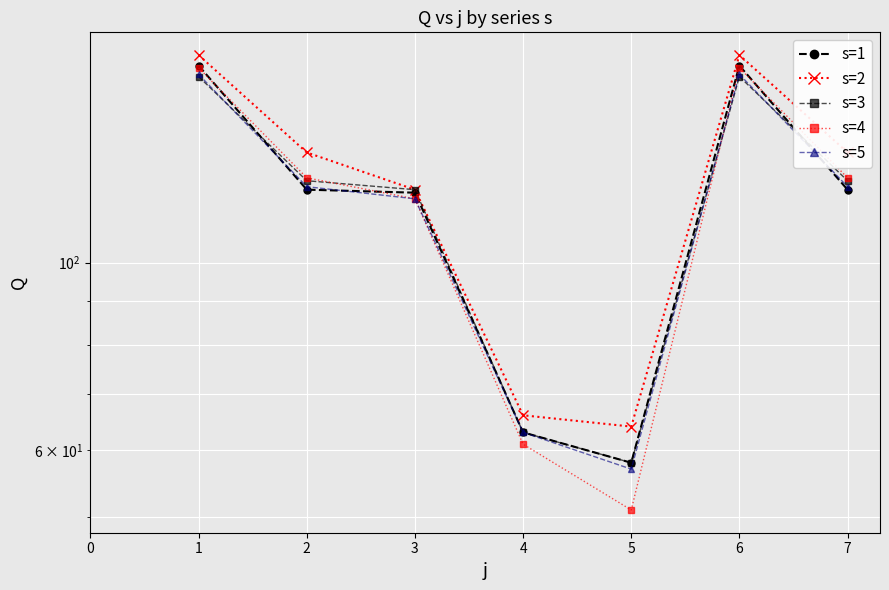

What is the difference between the s=3 values at 7 and 4?

62.0